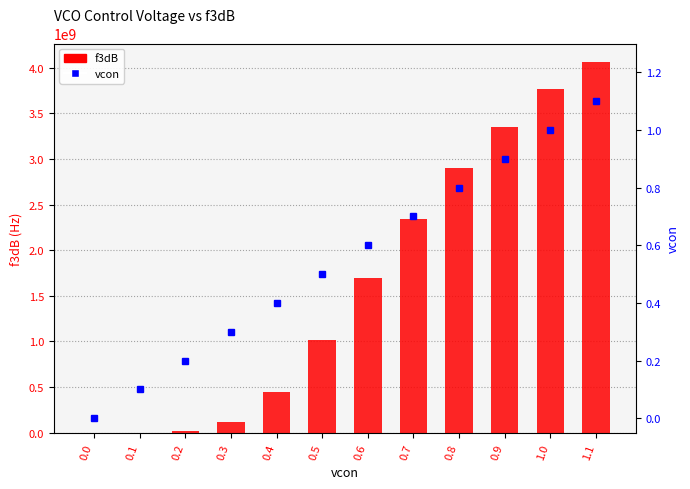

Between 0.5 and 0.9, which is larger?

0.9